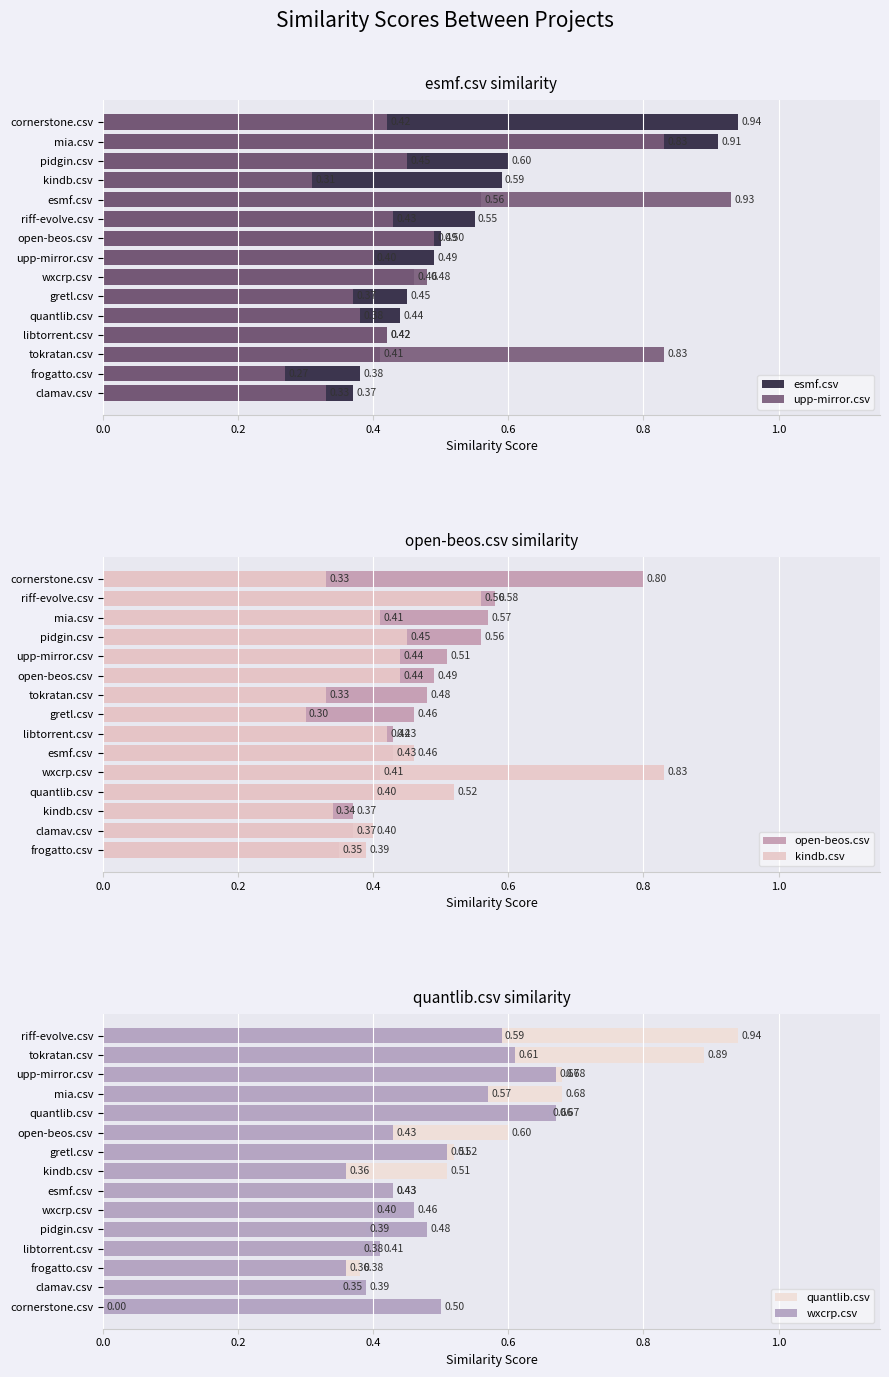

What is the difference between the second highest and second lowest values in the kindb.csv series?

0.2